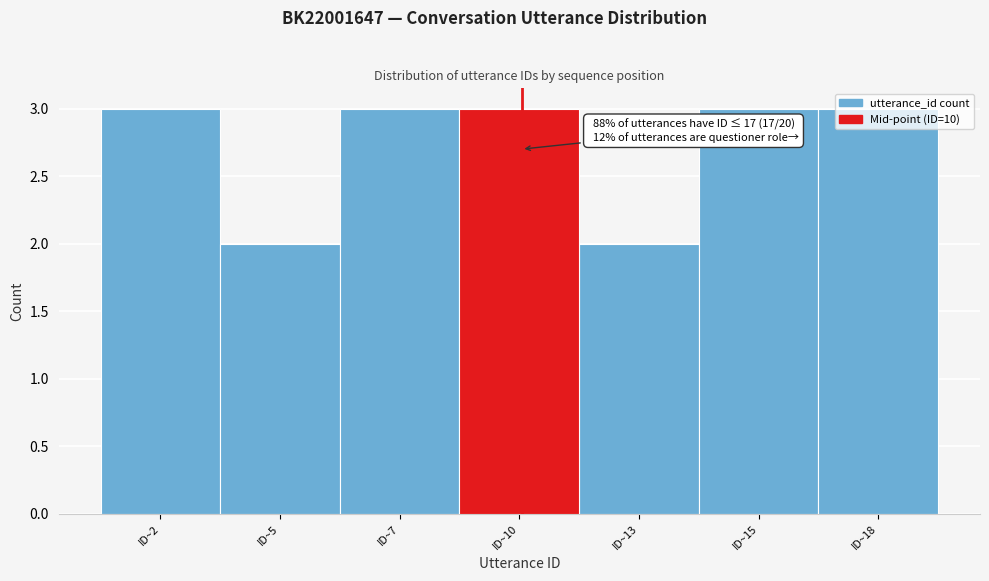

The chart shows a value of 1 at ID~13. True or false?

False